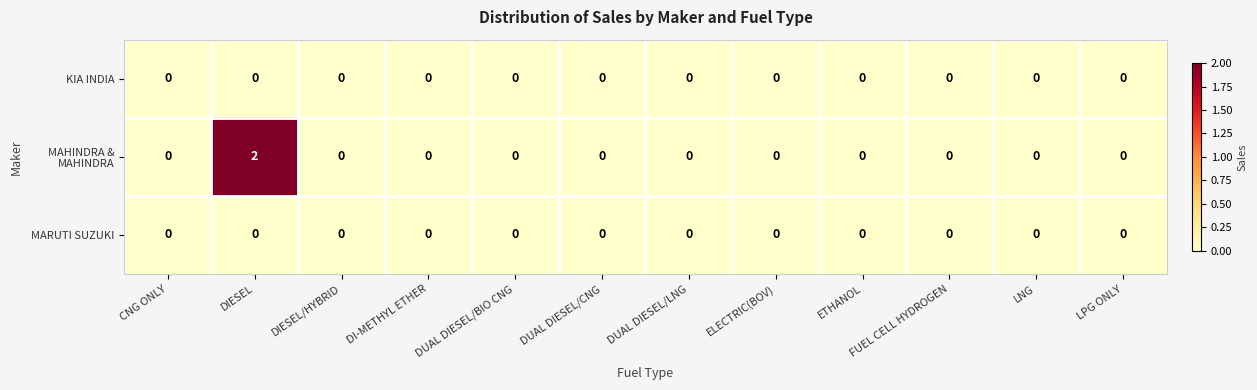

At which category is the sum across all series the highest?

DIESEL